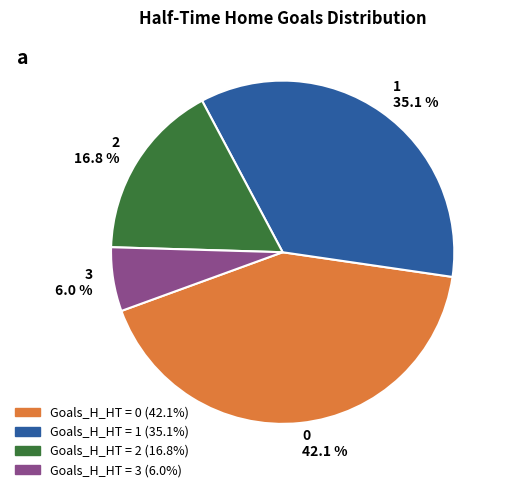

Rank the categories by value from highest to lowest.

0, 1, 2, 3